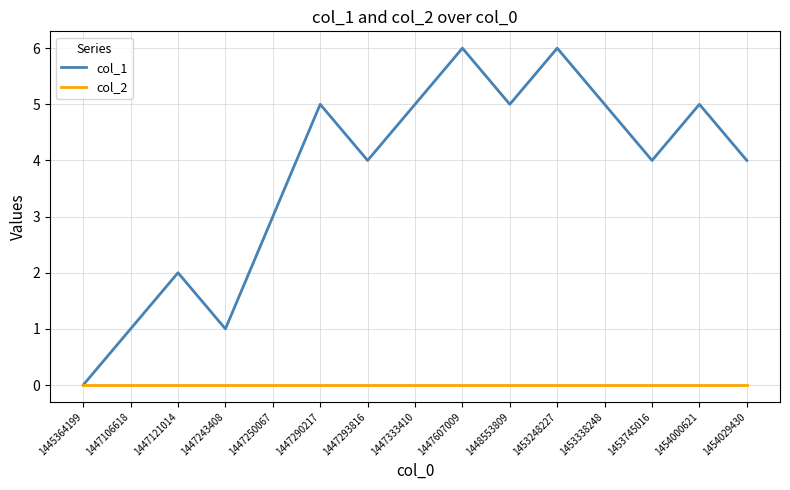

What is the difference between the maximum and second lowest values in the col_1 series?

5